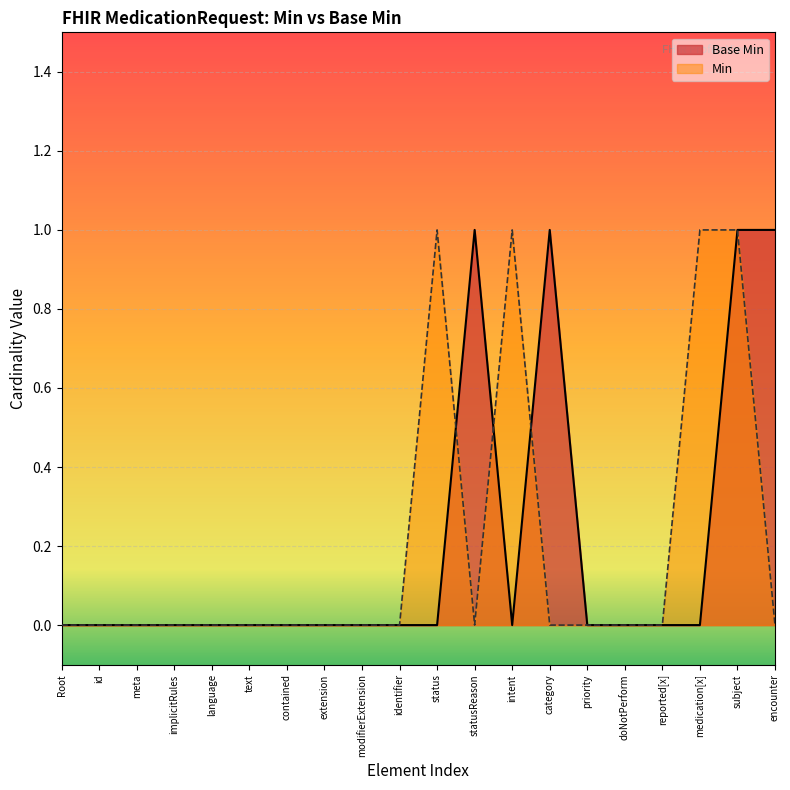

True or false: Base Min has a value of 0 at intent.

True